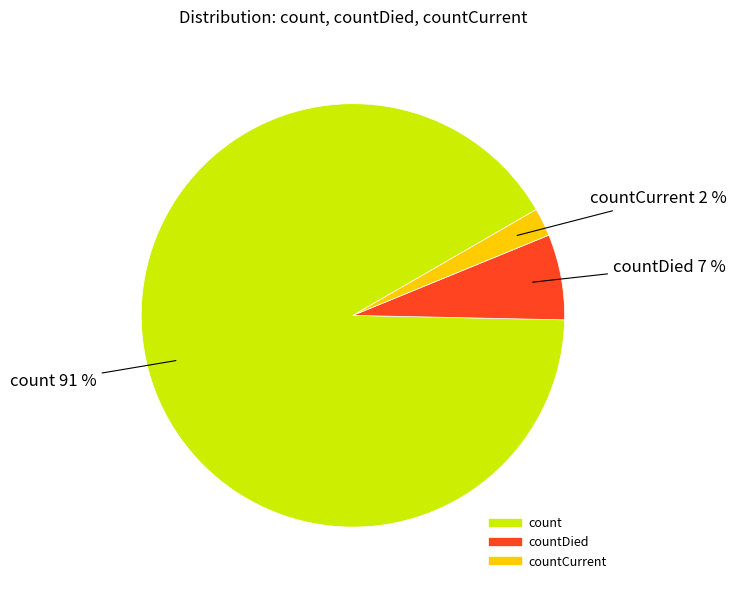

To the nearest percent, what is the difference between the largest and smallest slice percentages?

89%